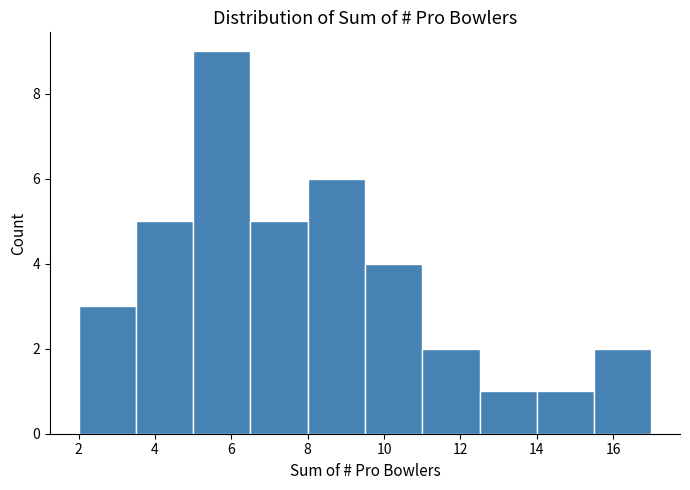

Reading left to right, list every bar in this chart as the range it spans on the x-axis followed by its height. Neither the bar edges nor the heights are printed on the chart, so give them approximately, as read against the axes.

2.0 to 3.5: 3
3.5 to 5.0: 5
5.0 to 6.5: 9
6.5 to 8.0: 5
8.0 to 9.5: 6
9.5 to 11.0: 4
11.0 to 12.5: 2
12.5 to 14.0: 1
14.0 to 15.5: 1
15.5 to 17.0: 2